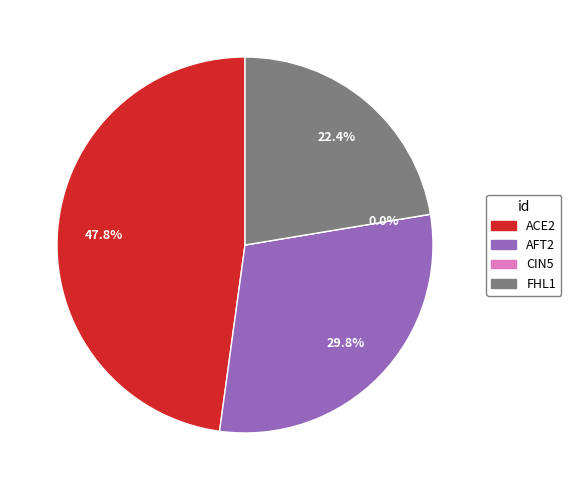

Is it true that CIN5 is 0% of the pie?

True